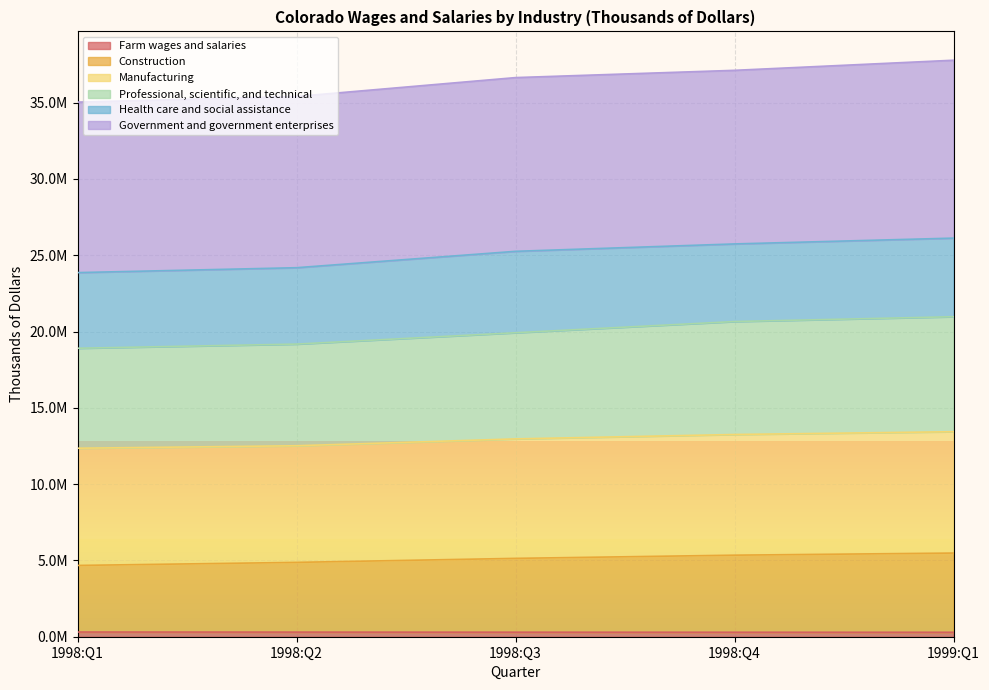

How many Farm wages and salaries values are between 293372 and 302096?

3